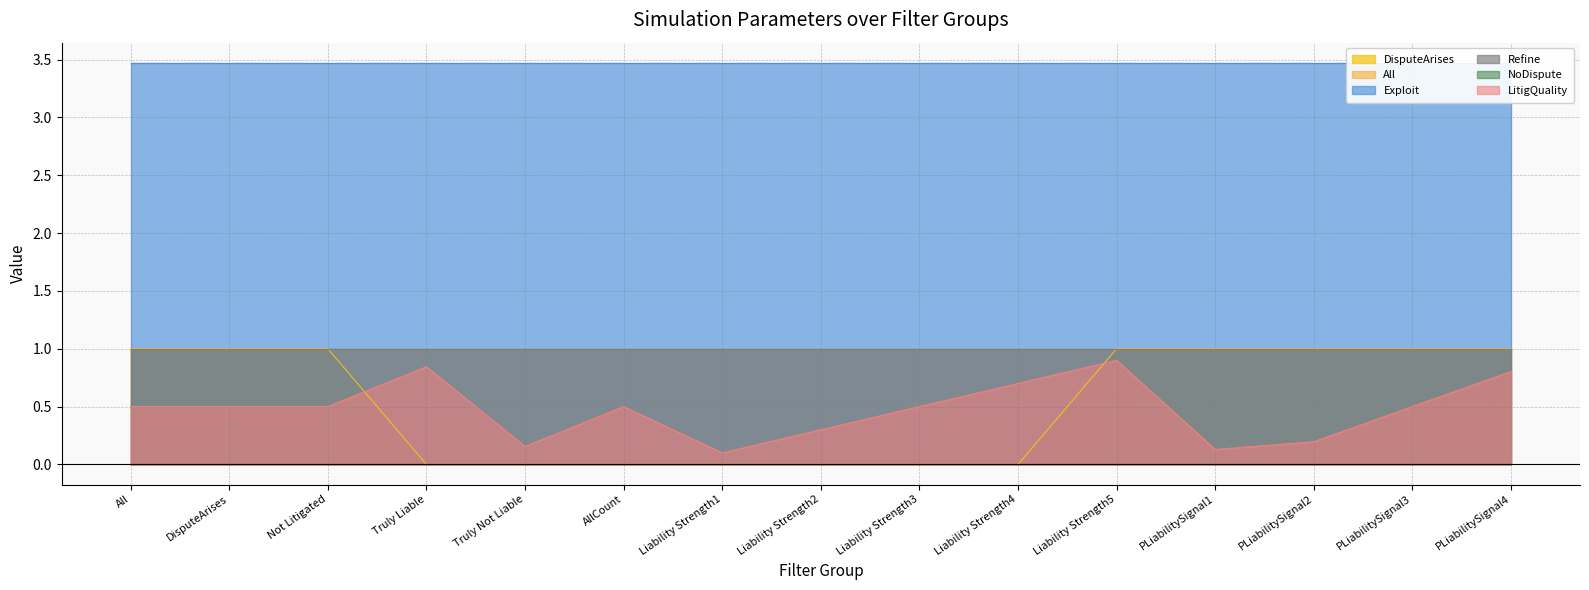

List the series in order of their peak value, highest first.

Exploit, DisputeArises, All, Refine, LitigQuality, NoDispute